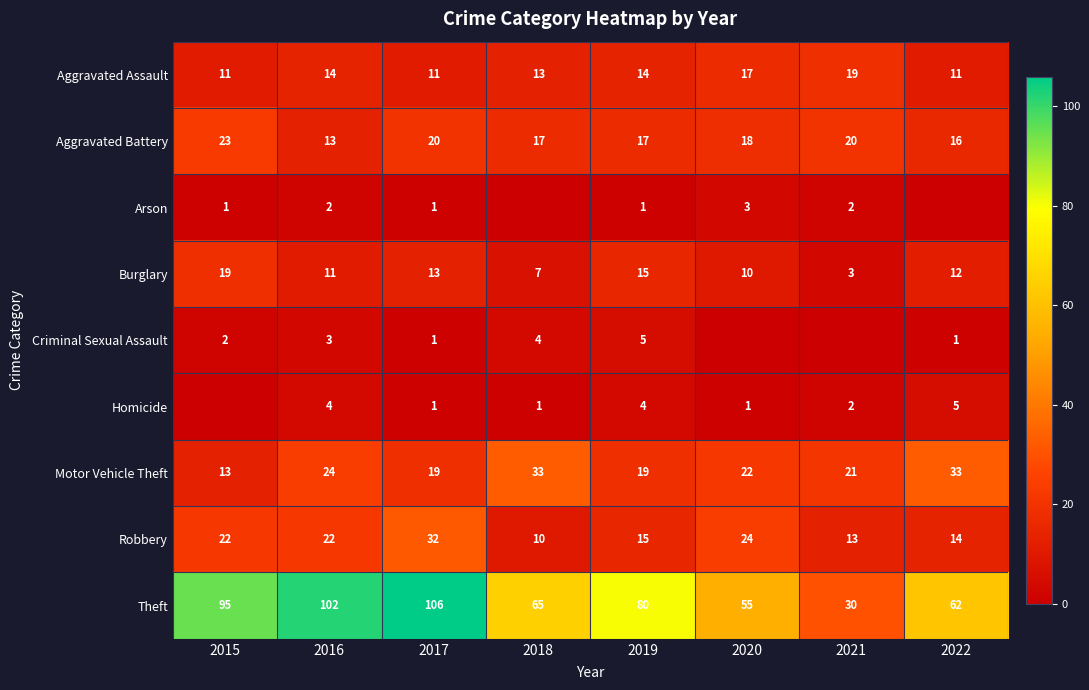

Is the value of Theft at 2018 greater than the value of Criminal Sexual Assault at 2017?

Yes